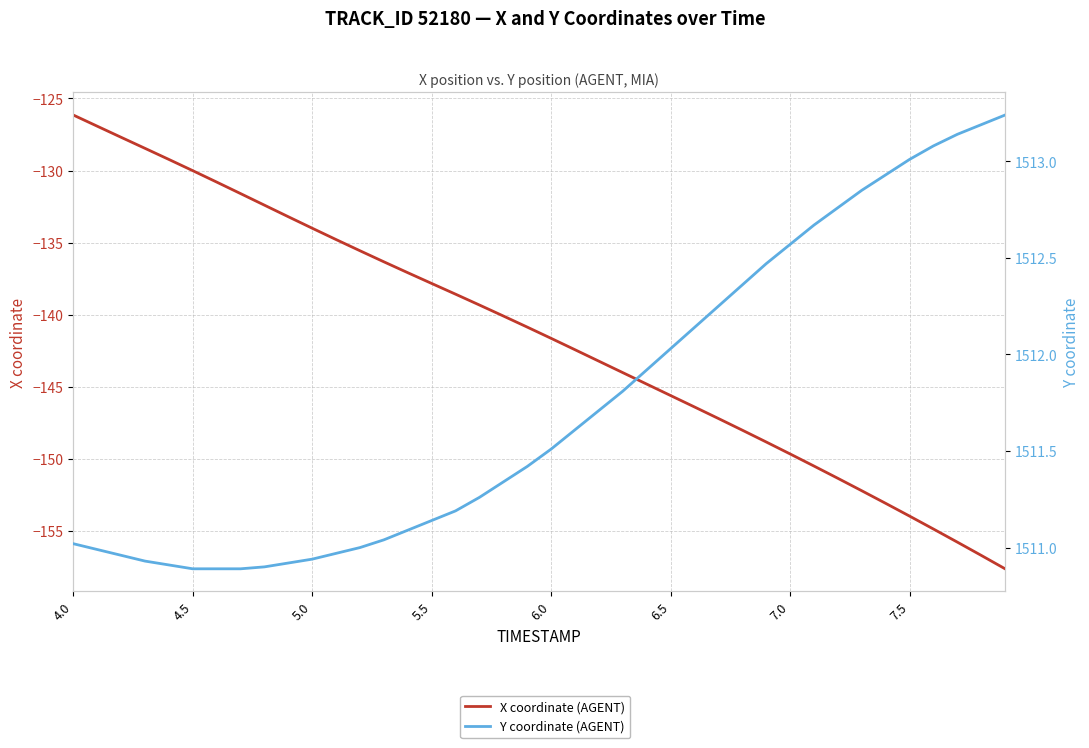

How many data points does each series have?

40